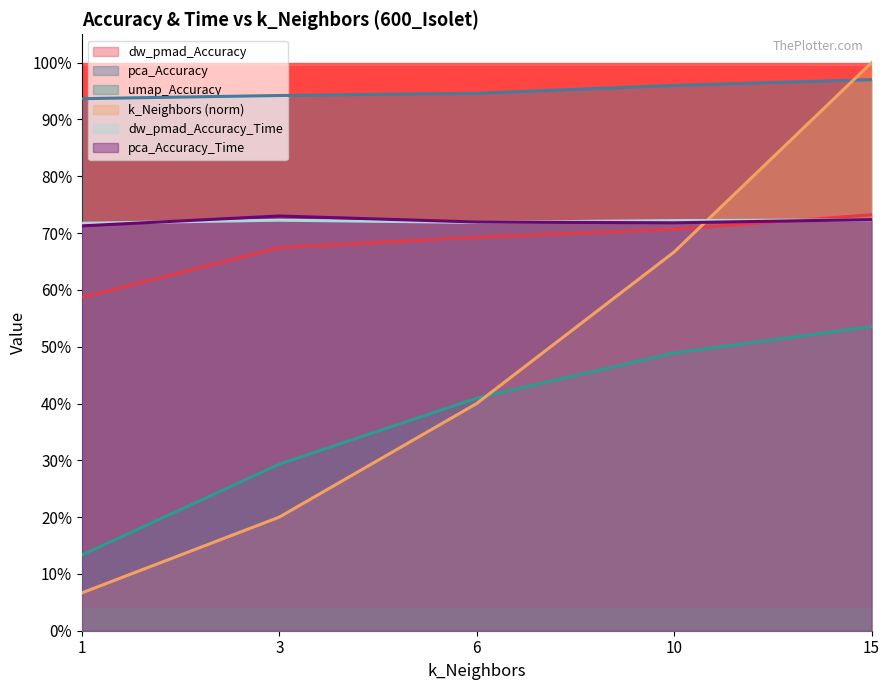

True or false: umap_Accuracy has more than 2 interior local peaks.

False